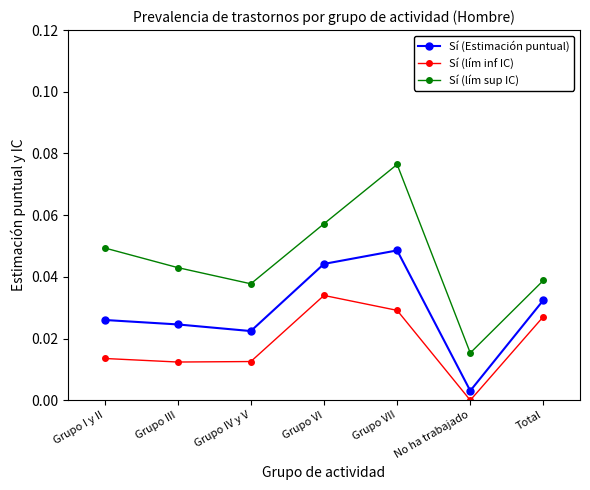

At which category does Sí (lím sup IC) reach its first local valley?

Grupo IV y V